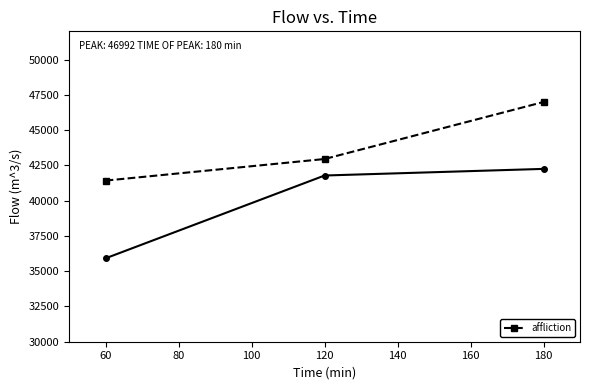

What is the value of the 2nd point from the left?

42950